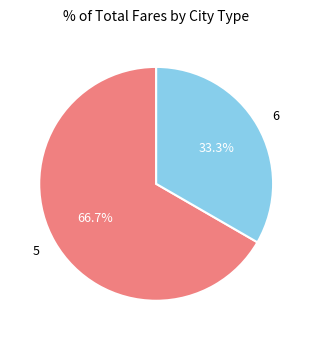

What is the total percentage of 6 and 5?

100.0%